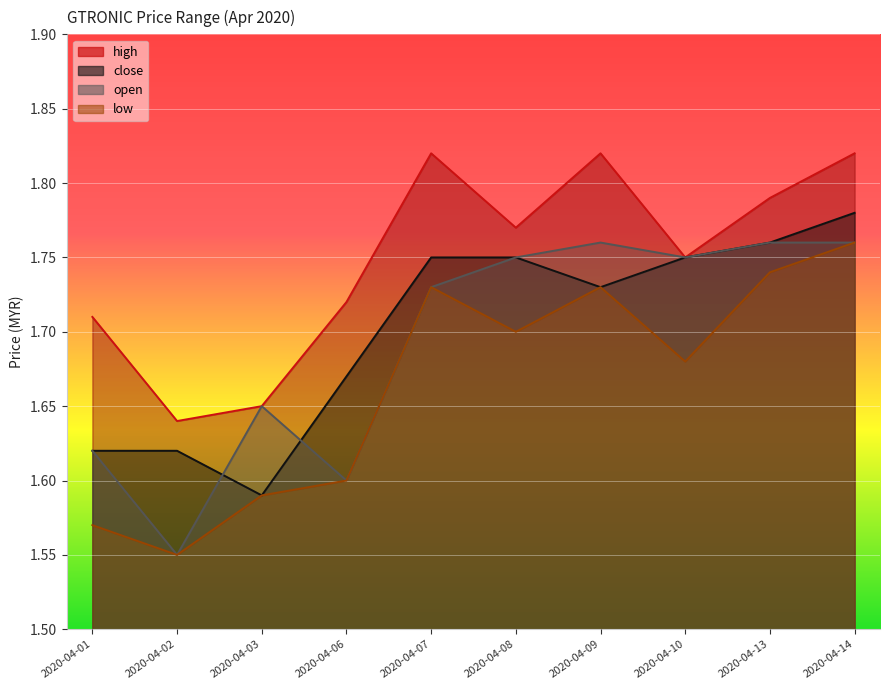

What are all the series names shown in the legend?

high, close, open, low